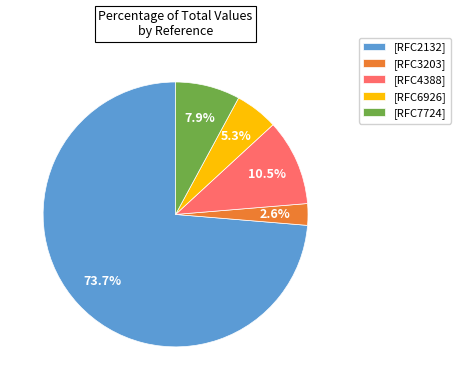

Rank the categories by value from lowest to highest.

[RFC3203], [RFC6926], [RFC7724], [RFC4388], [RFC2132]